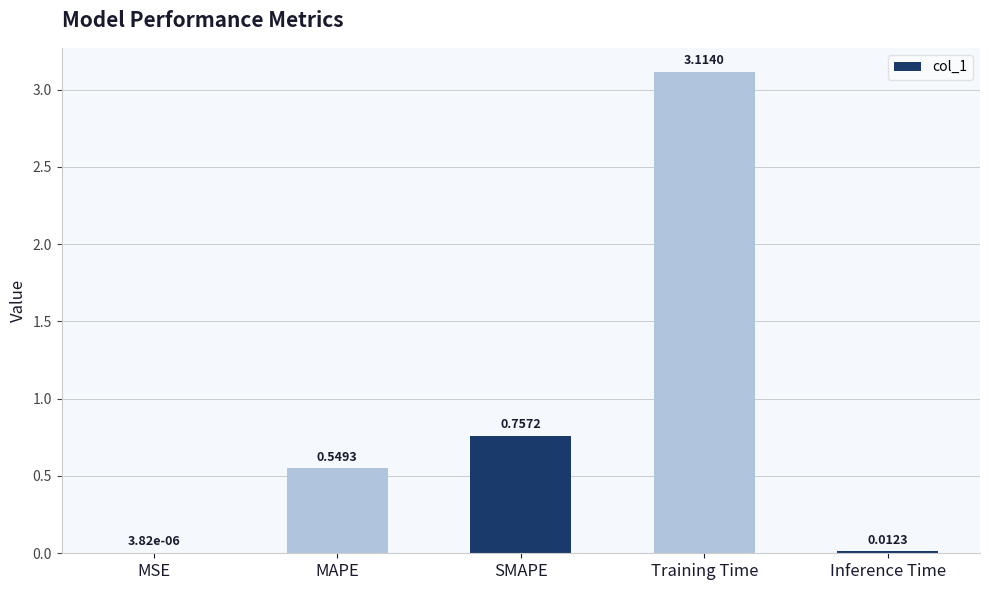

Which label corresponds to the largest value in the chart?

Training Time